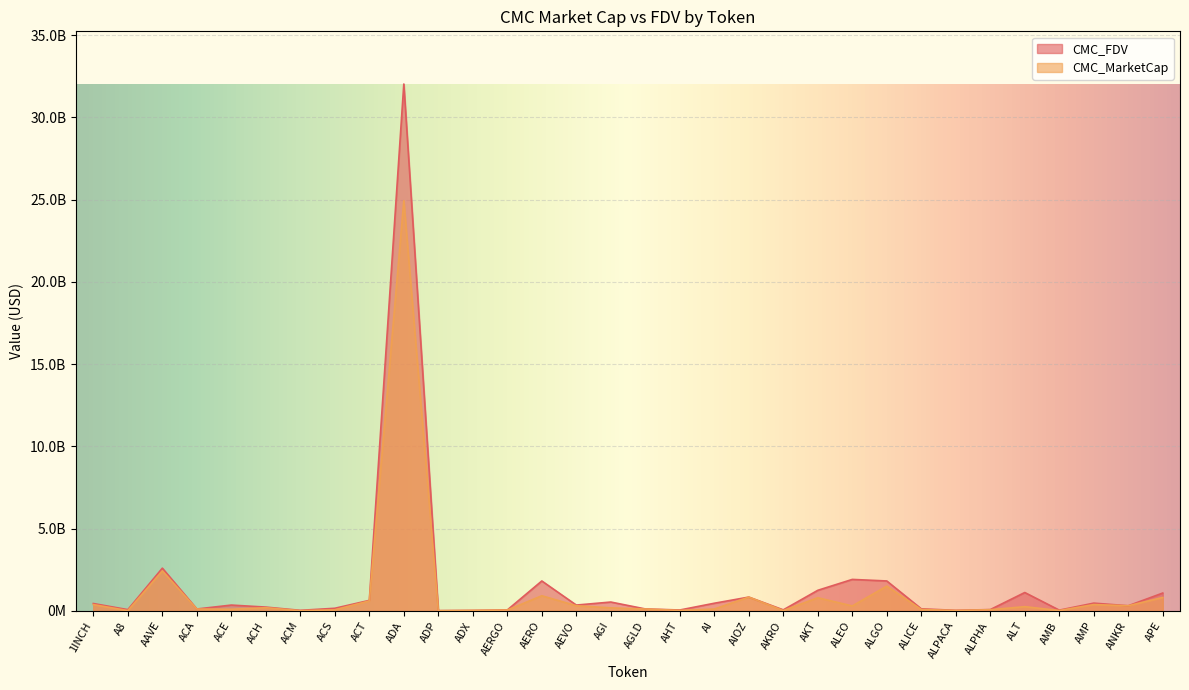

List the series in order of their overall mean, highest first.

CMC_FDV, CMC_MarketCap